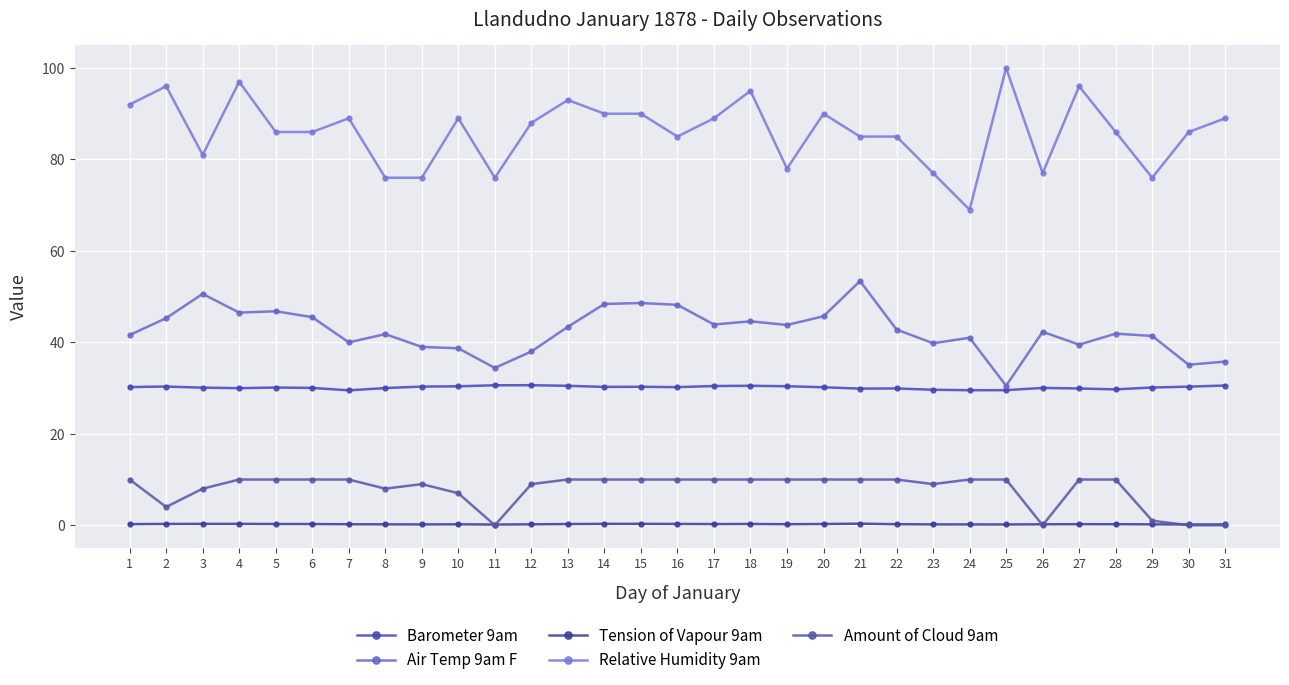

Between 1 and 15, which is larger?

15